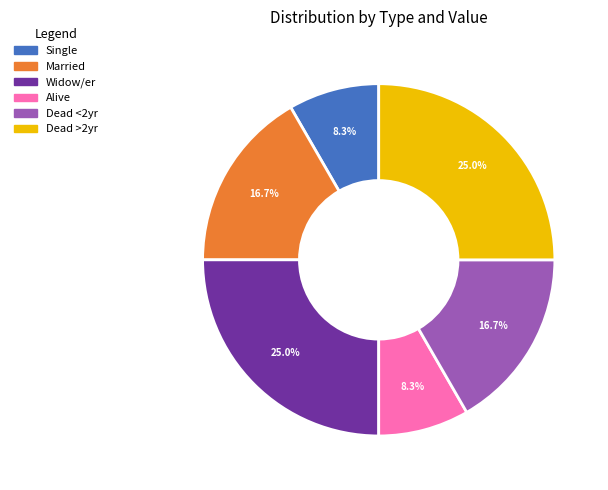

To the nearest percent, what is the difference between the Widow/er and Single slice percentages?

17%